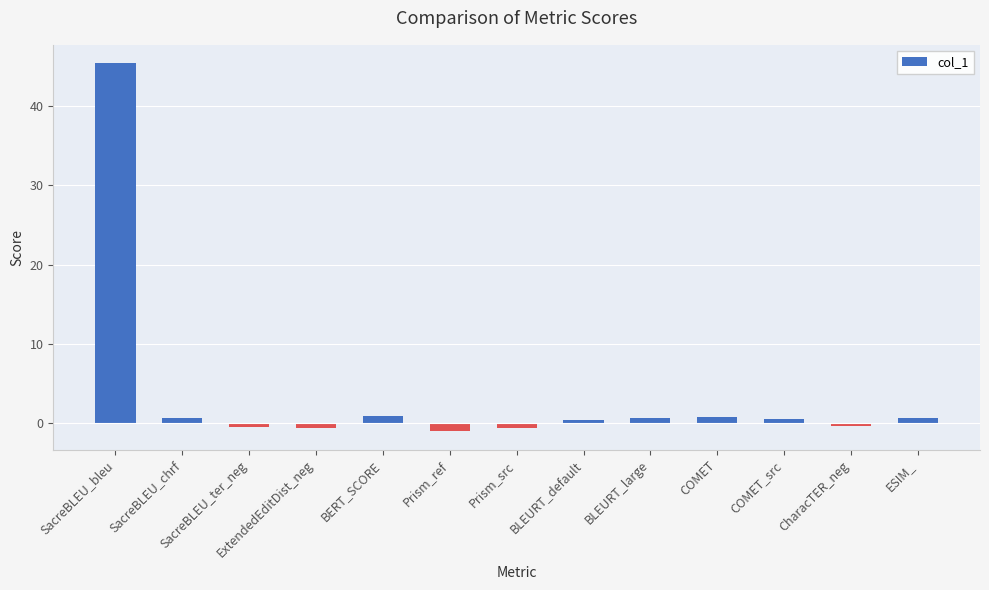

What is the sum of all values?

47.3